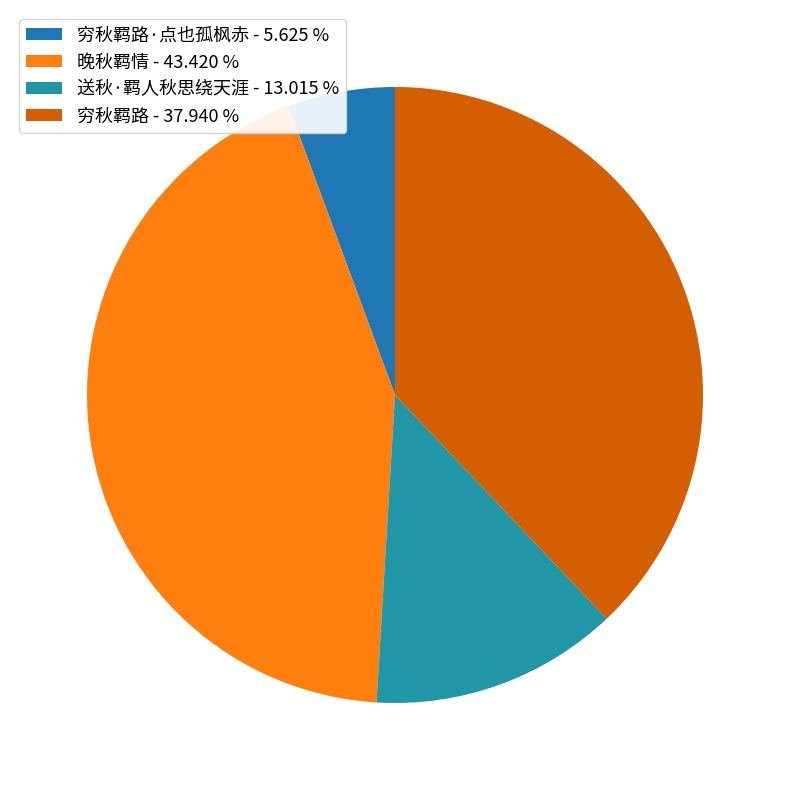

Count the number of slices in the pie.

4